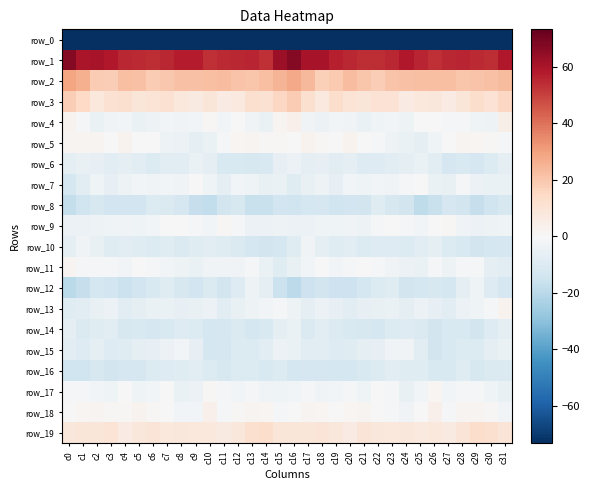

Reading left to right, extract all data points from this chart.

row_0: c0=-233.1	c1=-206.7	c2=-203.8	c3=-201.8	c4=-195.5	c5=-198.0	c6=-202.0	c7=-204.7	c8=-202.4	c9=-199.5	c10=-203.4	c11=-204.9	c12=-201.6	c13=-198.3	c14=-195.3	c15=-188.2	c16=-192.1	c17=-204.2	c18=-203.2	c19=-199.6	c20=-195.1	c21=-200.0	c22=-203.0	c23=-204.7	c24=-200.9	c25=-200.2	c26=-204.6	c27=-203.7	c28=-200.6	c29=-196.9	c30=-195.0	c31=-212.0
row_1: c0=66.9	c1=59.5	c2=60.3	c3=58.4	c4=55.2	c5=54.7	c6=53.8	c7=55.0	c8=57.4	c9=57.4	c10=53.3	c11=54.7	c12=55.4	c13=55.5	c14=53.5	c15=62.6	c16=67.1	c17=60.2	c18=60.5	c19=56.6	c20=55.1	c21=54.1	c22=54.2	c23=55.4	c24=58.4	c25=55.8	c26=53.3	c27=55.1	c28=55.7	c29=54.5	c30=53.8	c31=58.5
row_2: c0=29.0	c1=26.3	c2=18.5	c3=18.1	c4=21.7	c5=21.6	c6=18.3	c7=19.9	c8=21.7	c9=21.7	c10=21.8	c11=22.3	c12=21.1	c13=20.1	c14=21.8	c15=24.9	c16=28.0	c17=23.6	c18=17.7	c19=19.4	c20=22.4	c21=20.1	c22=18.2	c23=21.1	c24=21.7	c25=21.7	c26=21.9	c27=22.2	c28=20.1	c29=20.9	c30=21.7	c31=23.0
row_3: c0=17.9	c1=14.4	c2=7.5	c3=11.3	c4=11.7	c5=8.8	c6=10.0	c7=11.0	c8=7.6	c9=6.6	c10=9.1	c11=6.2	c12=7.4	c13=11.7	c14=11.4	c15=15.0	c16=18.5	c17=12.0	c18=7.4	c19=13.1	c20=9.9	c21=9.0	c22=10.4	c23=10.6	c24=6.1	c25=7.8	c26=8.3	c27=6.1	c28=8.6	c29=12.7	c30=10.8	c31=15.3
row_4: c0=2.3	c1=-1.0	c2=-4.6	c3=-2.4	c4=-2.0	c5=-4.7	c6=-3.6	c7=-2.1	c8=-2.9	c9=-2.1	c10=0.9	c11=-1.8	c12=-0.5	c13=-2.4	c14=-4.8	c15=2.2	c16=3.5	c17=-2.3	c18=-4.2	c19=-1.9	c20=-2.8	c21=-4.8	c22=-3.0	c23=-1.8	c24=-3.7	c25=-0.0	c26=-0.5	c27=-1.3	c28=-1.1	c29=-3.3	c30=-3.6	c31=4.5
row_5: c0=1.9	c1=1.7	c2=2.2	c3=-0.3	c4=2.6	c5=0.5	c6=-0.0	c7=-3.6	c8=-4.0	c9=-6.5	c10=-4.7	c11=-0.9	c12=1.6	c13=1.8	c14=0.7	c15=1.0	c16=0.3	c17=2.3	c18=1.1	c19=0.4	c20=2.5	c21=0.1	c22=-1.1	c23=-3.8	c24=-5.0	c25=-6.5	c26=-3.0	c27=-0.4	c28=2.2	c29=1.2	c30=0.8	c31=-1.1
row_6: c0=-6.4	c1=-5.6	c2=-6.0	c3=-7.5	c4=-6.9	c5=-8.1	c6=-10.1	c7=-7.9	c8=-7.5	c9=-4.9	c10=-6.3	c11=-11.2	c12=-11.1	c13=-12.0	c14=-11.0	c15=-6.2	c16=-4.4	c17=-6.3	c18=-6.2	c19=-7.9	c20=-6.9	c21=-9.3	c22=-9.4	c23=-7.6	c24=-6.8	c25=-4.8	c26=-8.0	c27=-12.1	c28=-11.2	c29=-12.1	c30=-9.9	c31=-6.4
row_7: c0=-12.7	c1=-7.8	c2=-3.1	c3=-5.8	c4=-3.6	c5=-1.8	c6=-2.7	c7=-2.0	c8=-2.5	c9=0.4	c10=-3.1	c11=-6.6	c12=-2.1	c13=-3.0	c14=-5.2	c15=-4.7	c16=-8.9	c17=-5.6	c18=-3.6	c19=-5.8	c20=-2.1	c21=-2.9	c22=-1.8	c23=-2.8	c24=-1.3	c25=-0.1	c26=-5.1	c27=-5.5	c28=-1.5	c29=-4.4	c30=-4.8	c31=-4.6
row_8: c0=-17.4	c1=-14.4	c2=-11.7	c3=-14.2	c4=-14.1	c5=-14.0	c6=-10.1	c7=-10.4	c8=-12.5	c9=-17.0	c10=-18.0	c11=-13.2	c12=-11.8	c13=-16.4	c14=-16.2	c15=-14.1	c16=-14.8	c17=-12.9	c18=-12.5	c19=-14.8	c20=-13.9	c21=-13.3	c22=-8.8	c23=-11.7	c24=-13.6	c25=-18.7	c26=-16.0	c27=-12.2	c28=-13.3	c29=-17.1	c30=-14.7	c31=-11.9
row_9: c0=-4.1	c1=-4.0	c2=-3.8	c3=-3.1	c4=-2.3	c5=-3.2	c6=-1.8	c7=-0.6	c8=-0.4	c9=-1.3	c10=-1.8	c11=1.1	c12=-0.7	c13=-4.6	c14=-4.1	c15=-3.9	c16=-4.4	c17=-4.5	c18=-3.4	c19=-3.3	c20=-2.3	c21=-3.4	c22=-0.6	c23=-0.6	c24=-0.6	c25=-2.1	c26=-0.3	c27=1.0	c28=-2.7	c29=-4.5	c30=-3.5	c31=-3.0
row_10: c0=-7.3	c1=-2.3	c2=-5.4	c3=-9.1	c4=-7.6	c5=-9.1	c6=-10.2	c7=-9.0	c8=-10.4	c9=-8.6	c10=-7.7	c11=-8.9	c12=-10.4	c13=-12.8	c14=-13.2	c15=-12.8	c16=-8.6	c17=-2.7	c18=-7.2	c19=-8.8	c20=-7.8	c21=-10.2	c22=-9.3	c23=-9.5	c24=-10.2	c25=-8.0	c26=-7.4	c27=-10.0	c28=-10.9	c29=-13.4	c30=-12.8	c31=-12.6
row_11: c0=2.2	c1=-1.0	c2=-0.9	c3=-0.9	c4=-1.8	c5=0.5	c6=-1.1	c7=-2.3	c8=-3.6	c9=-4.9	c10=-2.3	c11=-2.7	c12=-2.7	c13=-0.7	c14=-4.8	c15=-9.0	c16=-5.5	c17=-1.9	c18=-0.3	c19=-1.9	c20=-0.9	c21=0.3	c22=-1.7	c23=-2.6	c24=-4.0	c25=-4.7	c26=-1.3	c27=-3.7	c28=-1.1	c29=-1.7	c30=-6.4	c31=-8.4
row_12: c0=-19.9	c1=-16.8	c2=-13.1	c3=-13.9	c4=-15.7	c5=-13.8	c6=-11.0	c7=-8.7	c8=-11.8	c9=-14.1	c10=-10.7	c11=-13.4	c12=-9.3	c13=-3.6	c14=-6.9	c15=-16.0	c16=-19.0	c17=-14.9	c18=-13.5	c19=-14.9	c20=-15.1	c21=-12.7	c22=-10.3	c23=-8.9	c24=-13.6	c25=-12.9	c26=-11.5	c27=-13.0	c28=-6.5	c29=-3.3	c30=-9.6	c31=-12.0
row_13: c0=-8.8	c1=-8.1	c2=-5.3	c3=-4.3	c4=-7.7	c5=-7.4	c6=-4.7	c7=-5.0	c8=-6.1	c9=-5.6	c10=-4.2	c11=-8.4	c12=-5.6	c13=-3.7	c14=-1.8	c15=-1.4	c16=-3.5	c17=-7.2	c18=-4.3	c19=-5.9	c20=-7.9	c21=-5.9	c22=-5.4	c23=-4.7	c24=-6.9	c25=-4.4	c26=-5.7	c27=-8.1	c28=-4.5	c29=-2.9	c30=-1.0	c31=2.6
row_14: c0=-7.4	c1=-10.8	c2=-8.9	c3=-7.7	c4=-11.5	c5=-10.9	c6=-12.5	c7=-11.1	c8=-9.7	c9=-10.0	c10=-13.0	c11=-12.2	c12=-10.4	c13=-13.0	c14=-11.0	c15=-6.8	c16=-4.8	c17=-10.6	c18=-7.8	c19=-9.8	c20=-11.1	c21=-11.5	c22=-12.9	c23=-10.0	c24=-9.7	c25=-10.7	c26=-13.3	c27=-11.1	c28=-11.0	c29=-13.3	c30=-9.4	c31=-6.8
row_15: c0=-7.9	c1=-9.4	c2=-7.4	c3=-9.3	c4=-9.1	c5=-7.3	c6=-5.7	c7=-4.1	c8=-2.1	c9=-5.8	c10=-12.7	c11=-12.4	c12=-10.2	c13=-10.1	c14=-7.8	c15=-4.4	c16=-5.0	c17=-7.8	c18=-8.6	c19=-9.3	c20=-8.7	c21=-6.4	c22=-5.9	c23=-2.7	c24=-2.6	c25=-8.4	c26=-13.7	c27=-11.3	c28=-9.9	c29=-10.1	c30=-6.7	c31=-5.0
row_16: c0=-14.8	c1=-14.3	c2=-11.7	c3=-13.6	c4=-12.2	c5=-12.2	c6=-9.8	c7=-9.3	c8=-8.8	c9=-8.5	c10=-10.2	c11=-11.7	c12=-10.2	c13=-10.1	c14=-11.4	c15=-10.0	c16=-12.7	c17=-12.3	c18=-12.5	c19=-13.1	c20=-12.8	c21=-10.9	c22=-10.0	c23=-8.6	c24=-9.0	c25=-8.6	c26=-11.1	c27=-11.4	c28=-9.0	c29=-11.5	c30=-10.6	c31=-10.4
row_17: c0=-0.9	c1=-1.3	c2=-1.8	c3=-3.1	c4=-0.2	c5=-2.9	c6=-1.8	c7=0.4	c8=-4.7	c9=-4.4	c10=1.1	c11=-0.8	c12=-1.8	c13=-0.7	c14=-2.6	c15=-3.1	c16=-2.1	c17=-1.1	c18=-2.6	c19=-2.1	c20=-1.0	c21=-3.3	c22=0.0	c23=-1.5	c24=-5.7	c25=-2.1	c26=1.5	c27=-2.2	c28=-0.9	c29=-1.2	c30=-2.9	c31=-5.5
row_18: c0=0.0	c1=1.7	c2=2.2	c3=0.6	c4=0.7	c5=2.4	c6=0.8	c7=-0.6	c8=-2.2	c9=-2.0	c10=3.9	c11=-0.7	c12=0.9	c13=1.8	c14=1.4	c15=-0.8	c16=0.3	c17=2.1	c18=1.5	c19=-0.1	c20=1.6	c21=2.1	c22=0.3	c23=-1.3	c24=-2.5	c25=-0.1	c26=3.7	c27=-1.5	c28=1.9	c29=1.9	c30=1.1	c31=-1.8
row_19: c0=8.3	c1=9.1	c2=8.8	c3=10.3	c4=6.0	c5=8.3	c6=9.2	c7=8.0	c8=8.0	c9=7.6	c10=7.9	c11=6.7	c12=8.1	c13=11.6	c14=12.8	c15=9.0	c16=8.9	c17=8.7	c18=9.3	c19=8.5	c20=6.3	c21=9.4	c22=8.4	c23=7.9	c24=8.1	c25=7.3	c26=7.9	c27=6.8	c28=9.2	c29=12.9	c30=11.7	c31=9.2